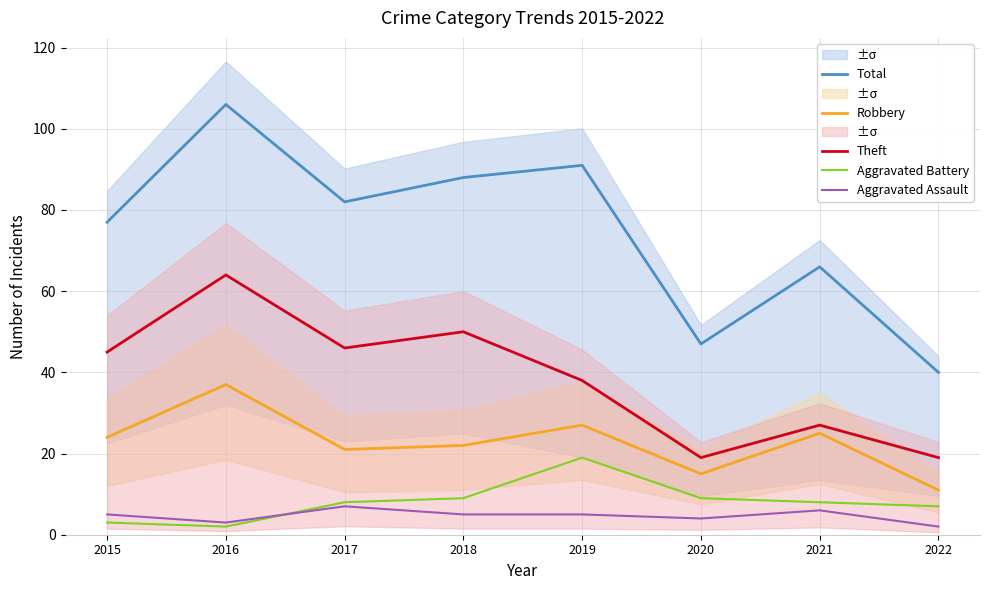

Which category has the highest value in the Aggravated Assault series?

2017